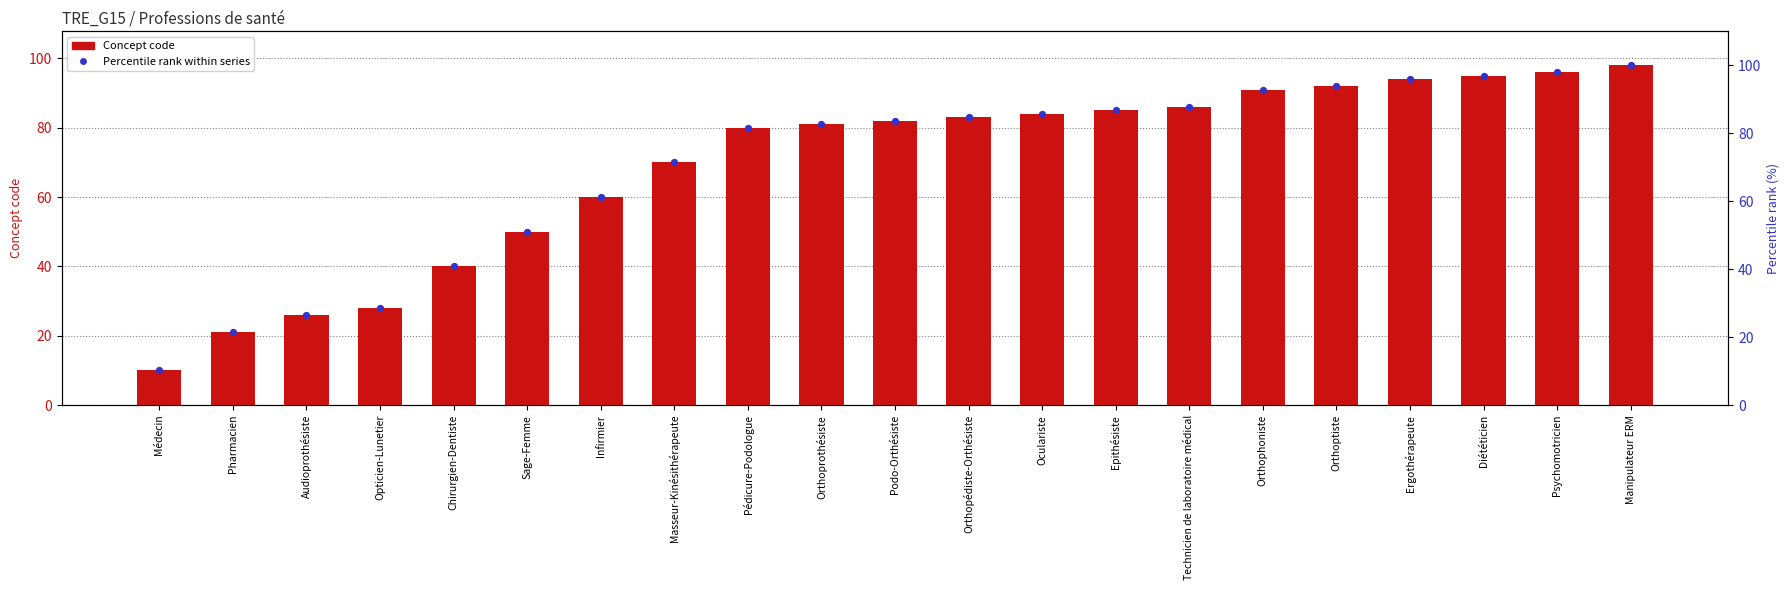

Which series has the largest total across all categories?

Percentile rank (scaled)